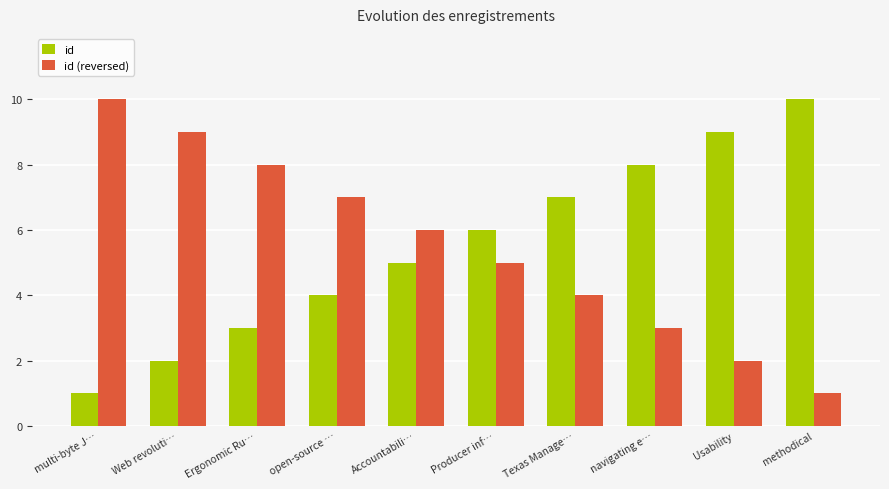

Rank the series at Web revoluti… from lowest to highest value.

id, id (reversed)